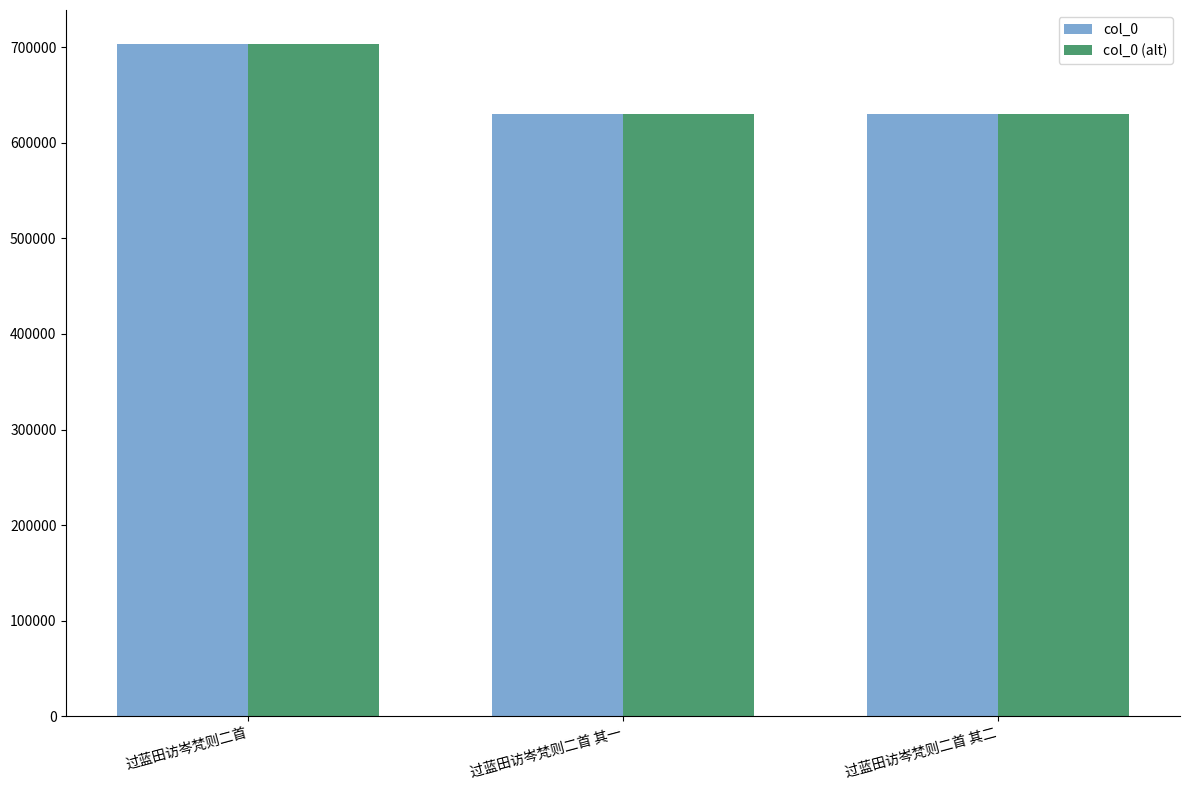

Which category has the highest value in the col_0 (alt) series?

过蓝田访岑梵则二首